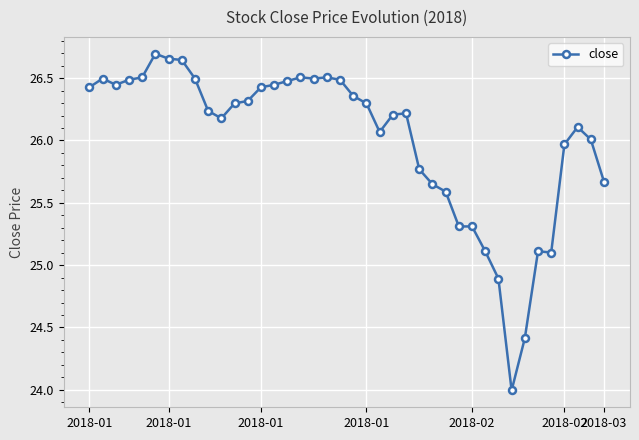

What is the value of the 35th point from the left?

25.1